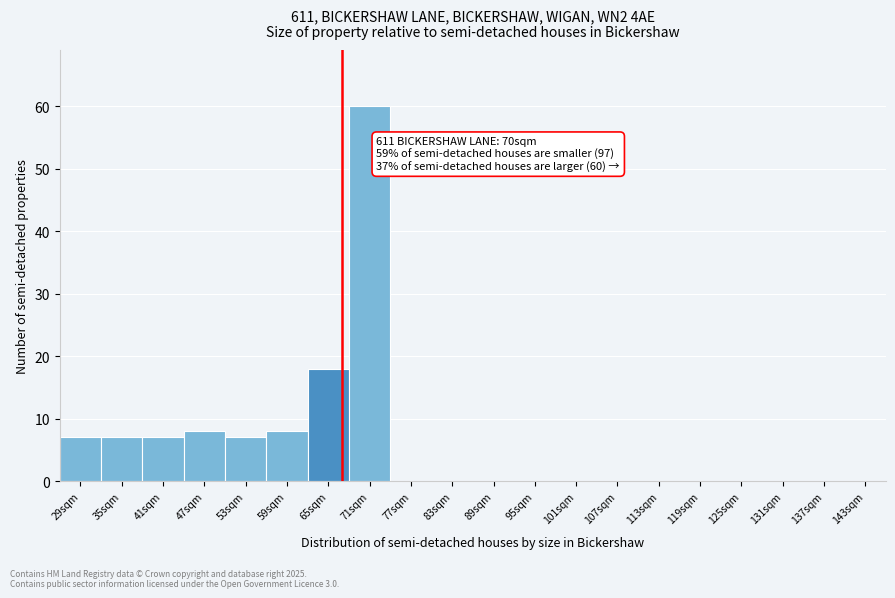

Reading left to right, list all the values displayed in this chart.

29sqm=7	35sqm=7	41sqm=7	47sqm=8	53sqm=7	59sqm=8	65sqm=18	71sqm=60	77sqm=0	83sqm=0	89sqm=0	95sqm=0	101sqm=0	107sqm=0	113sqm=0	119sqm=0	125sqm=0	131sqm=0	137sqm=0	143sqm=0